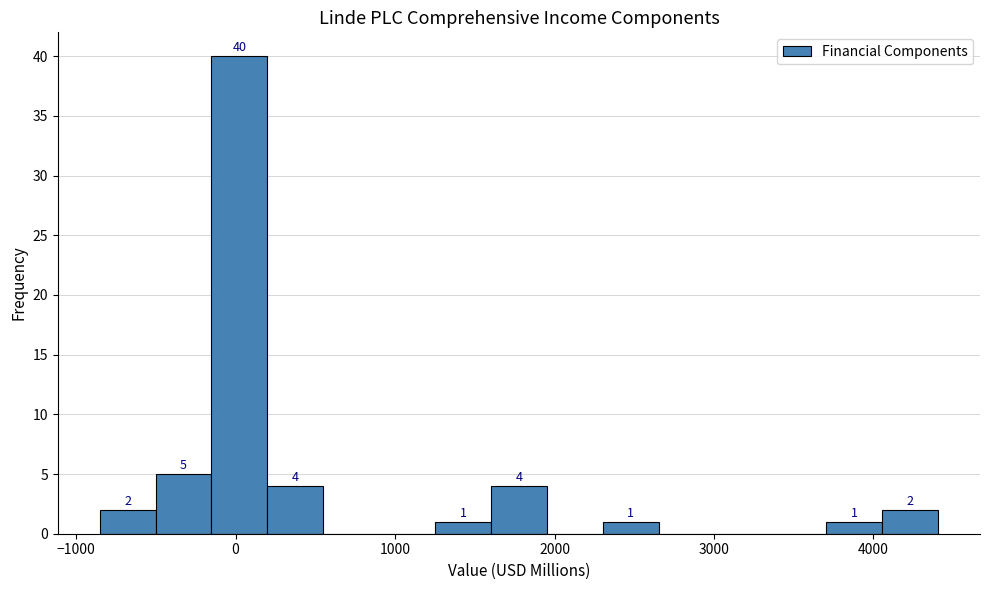

Around what value on the x-axis is the tallest bar? Give the approximate position of its centre, as read against the axis.

0